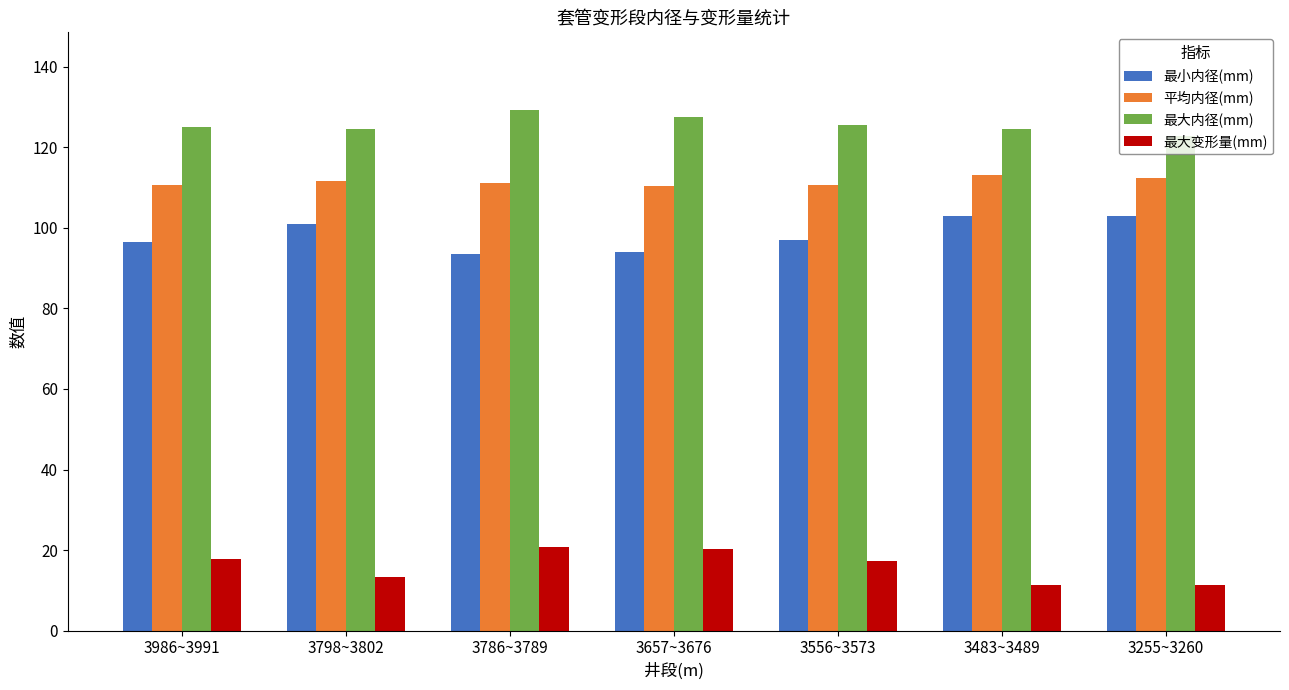

How many data points does each series have?

7